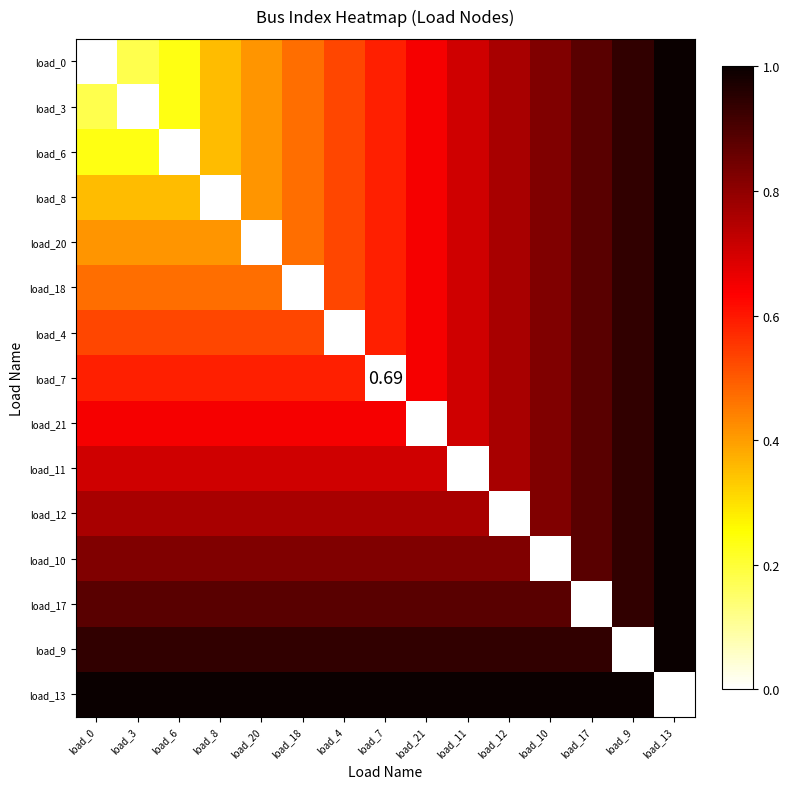

What is the difference between the maximum and minimum values in the load_11 series?

1.0